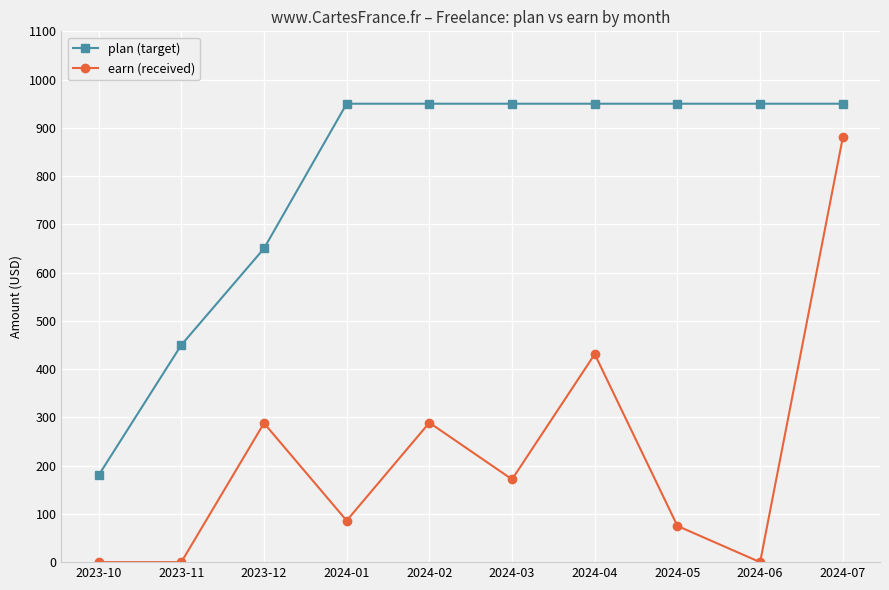

What is the greatest value displayed?

950.0